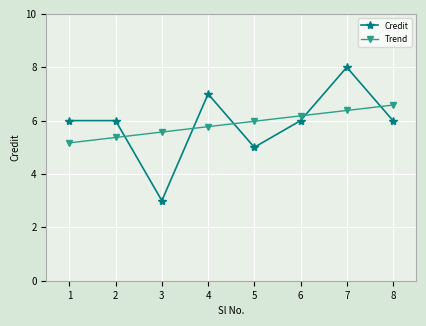

After their last crossing, which series has the higher values: Trend or Credit?

Trend